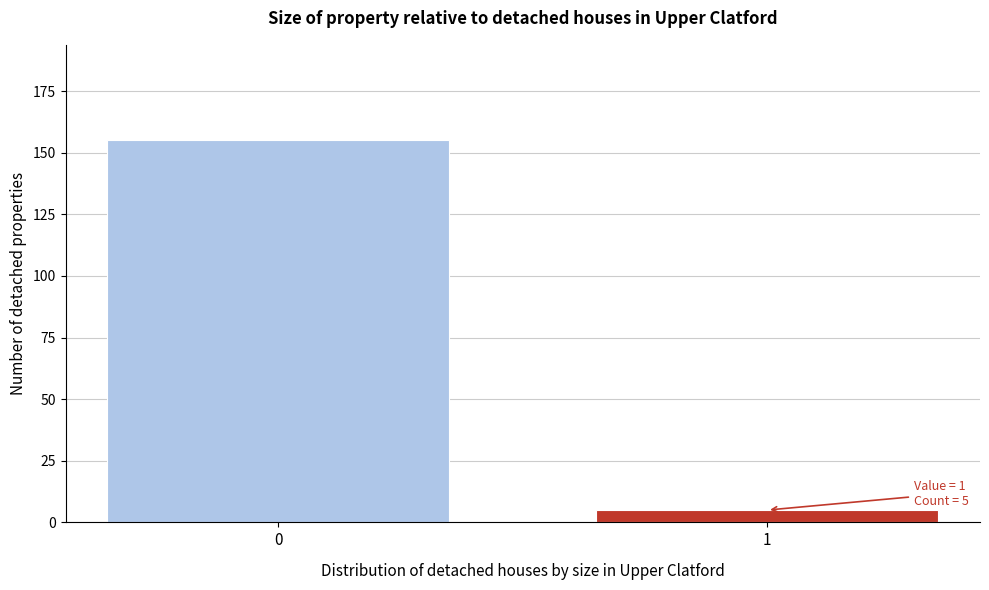

Reading left to right, what are all the values shown in this chart?

0=155	1=5